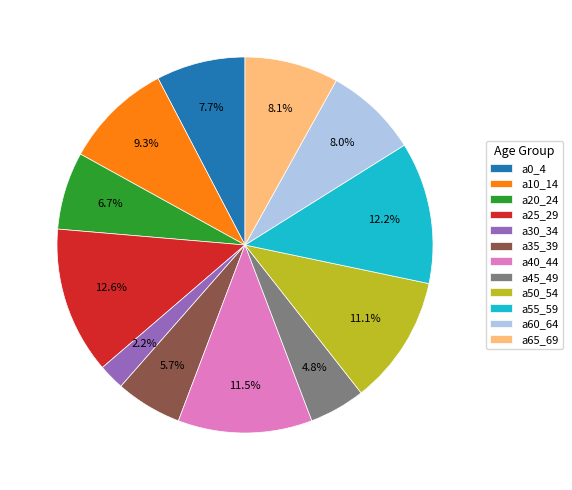

True or false: a55_59 accounts for 12% of the total.

True